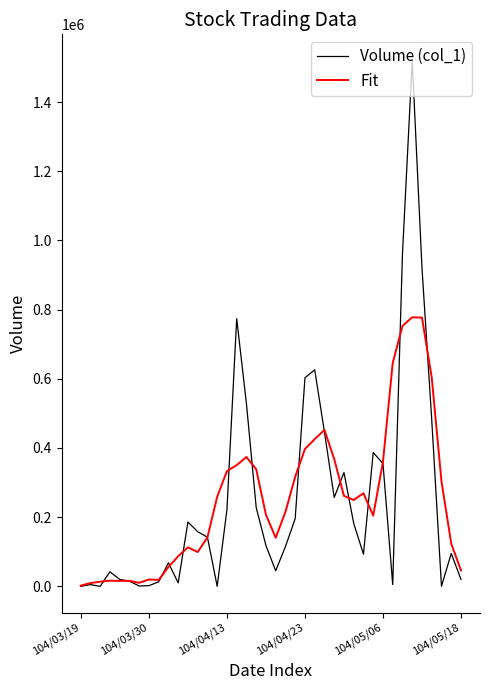

Which series has the widest spread of values?

Volume (col_1)